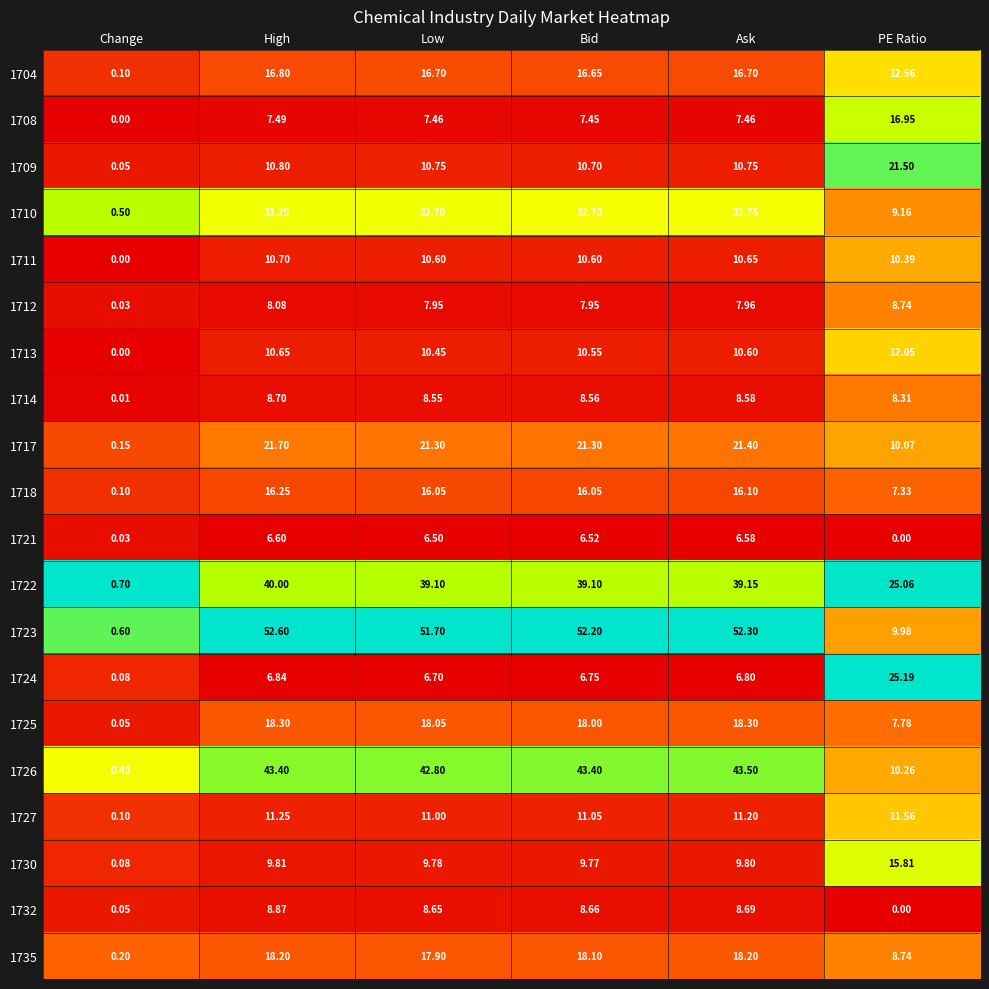

At which category is the sum across all series the highest?

High